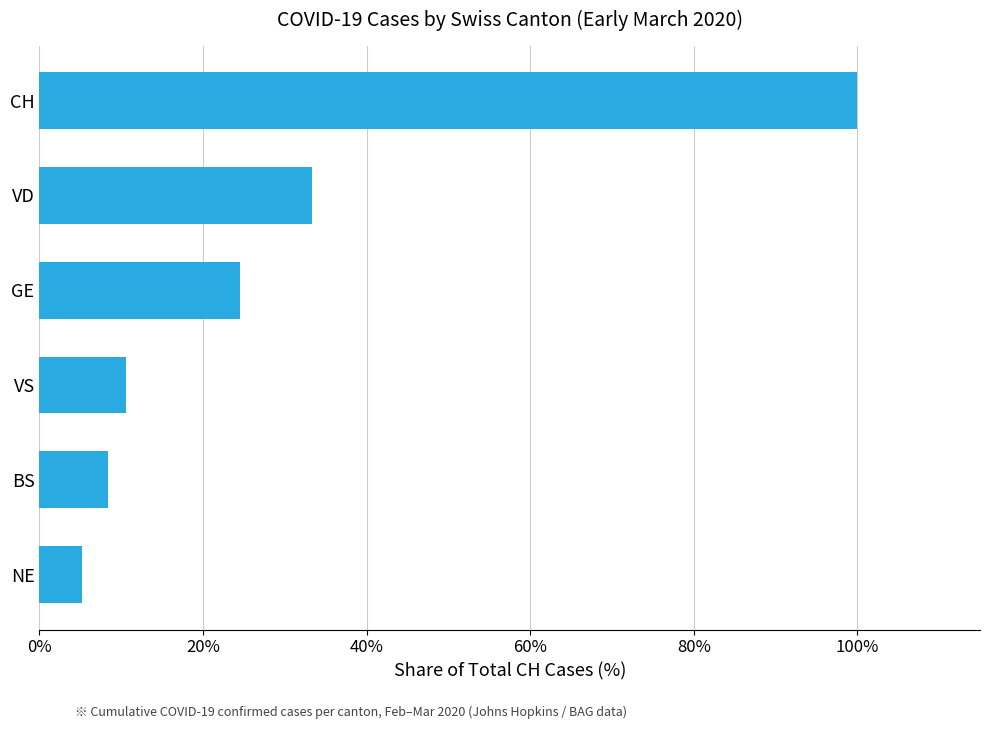

True or false: the data shows 100.0 at CH.

True